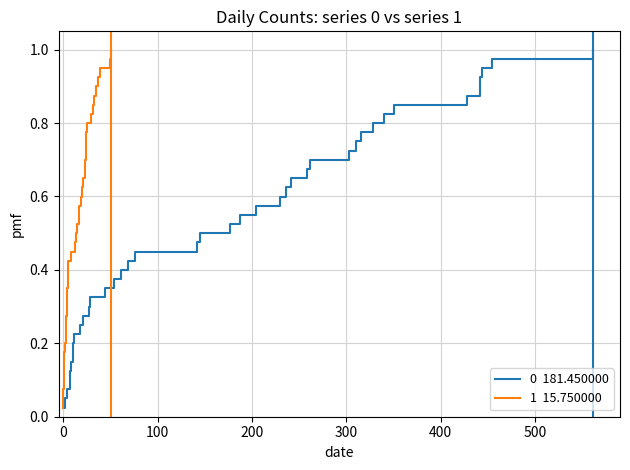

True or false: 1  15.750000 has a value of 0.9 at 25.

False